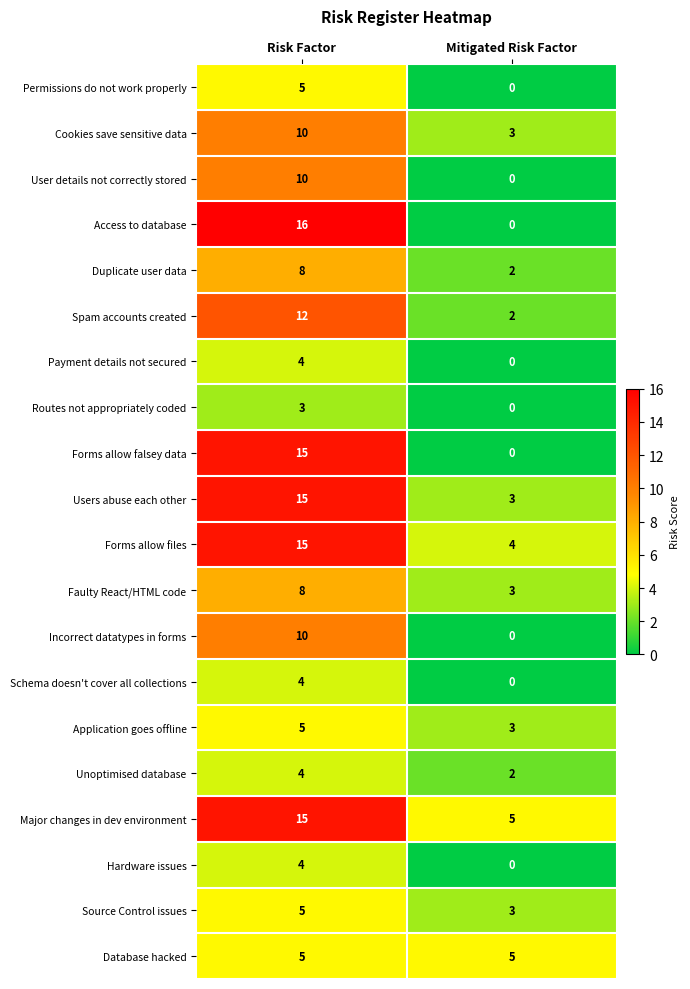

Which series has the largest total across all categories?

Major changes in dev environment